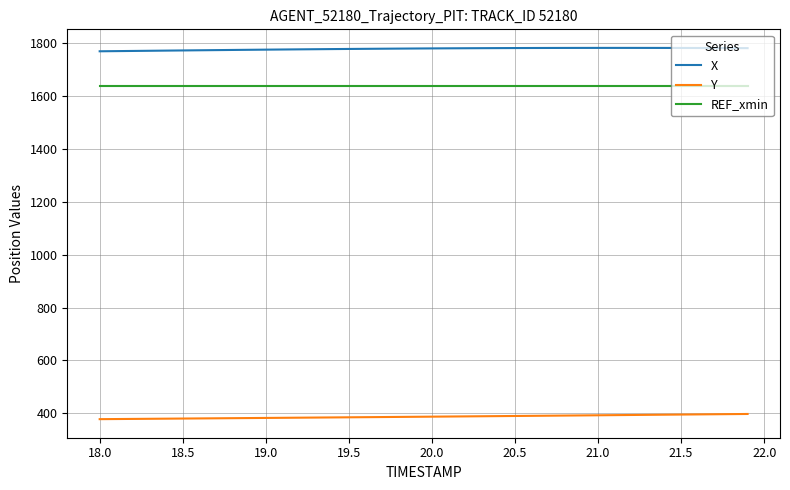

Is this an area chart (filled region under the line)?

No